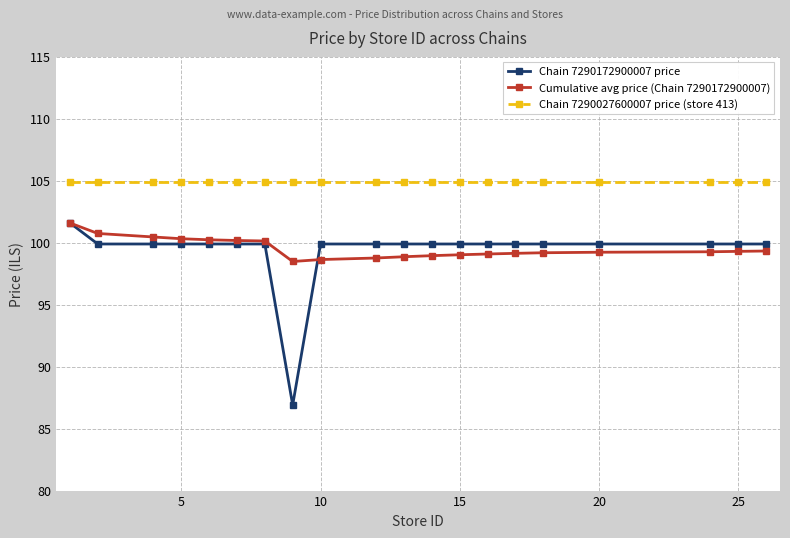

In Cumulative avg price (Chain 7290172900007), how many points are lower than both neighbors (excluding endpoints)?

1